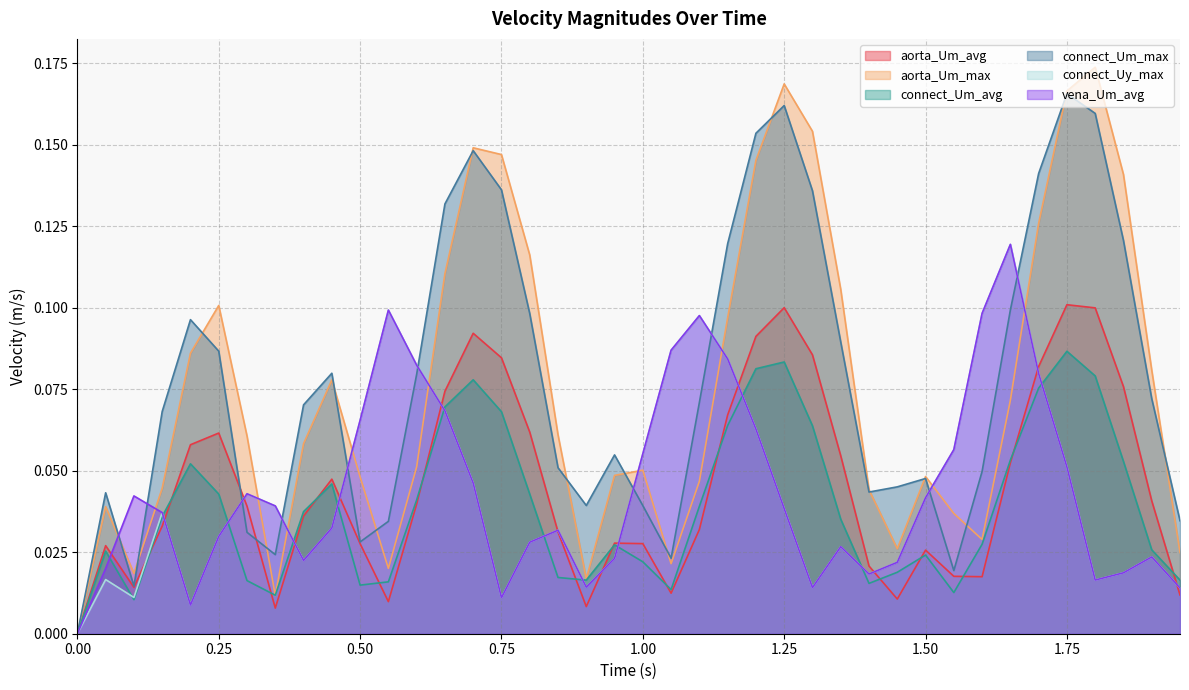

At which category is the sum across all series the highest?

1.75